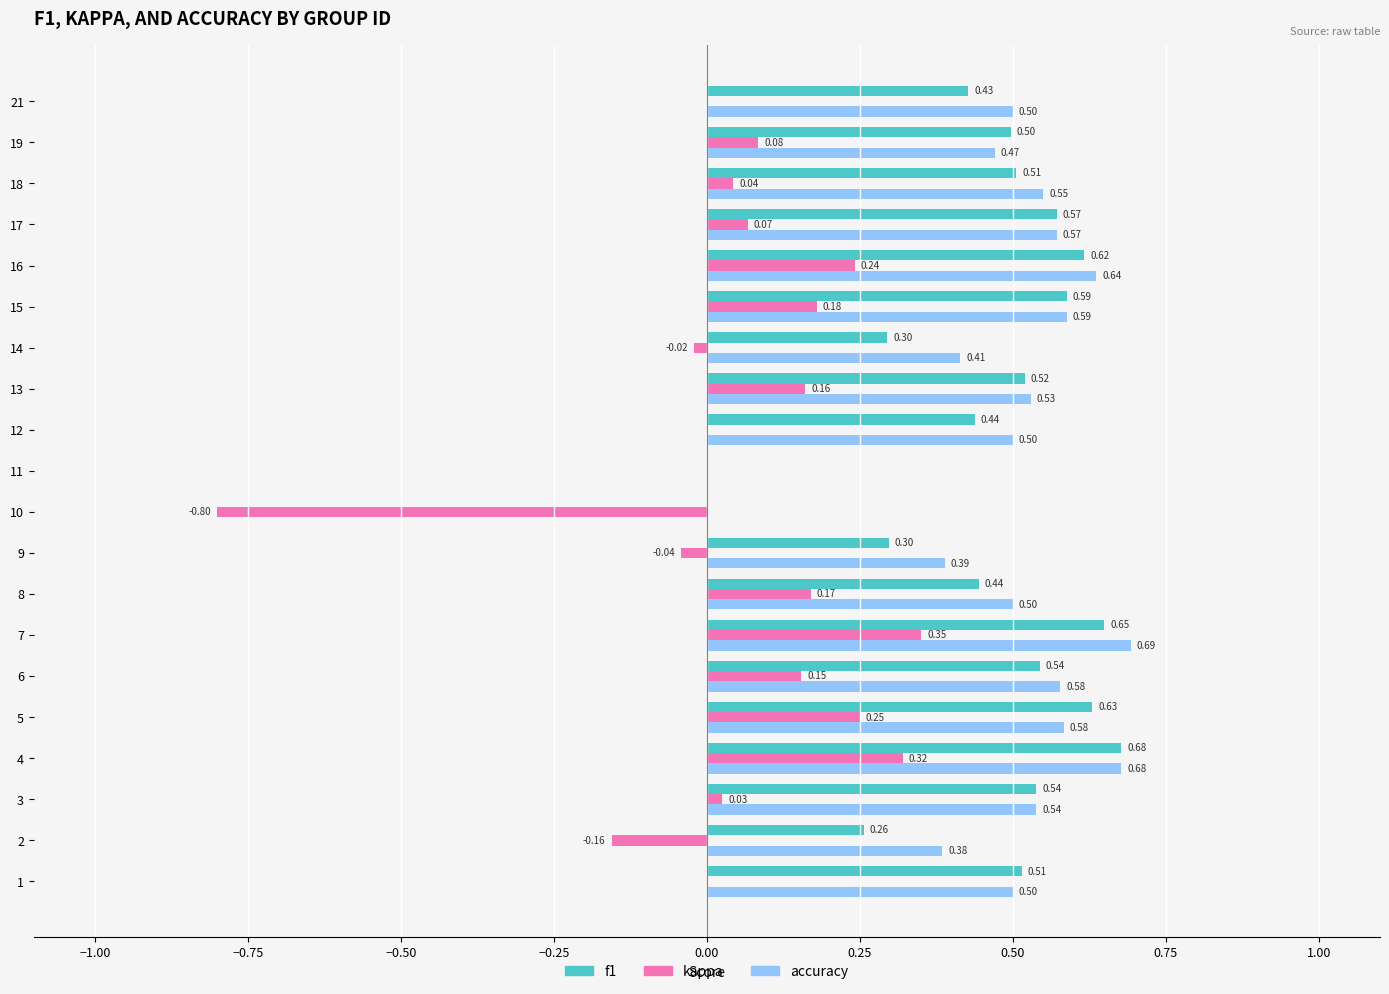

At which category is the sum across all series the highest?

7